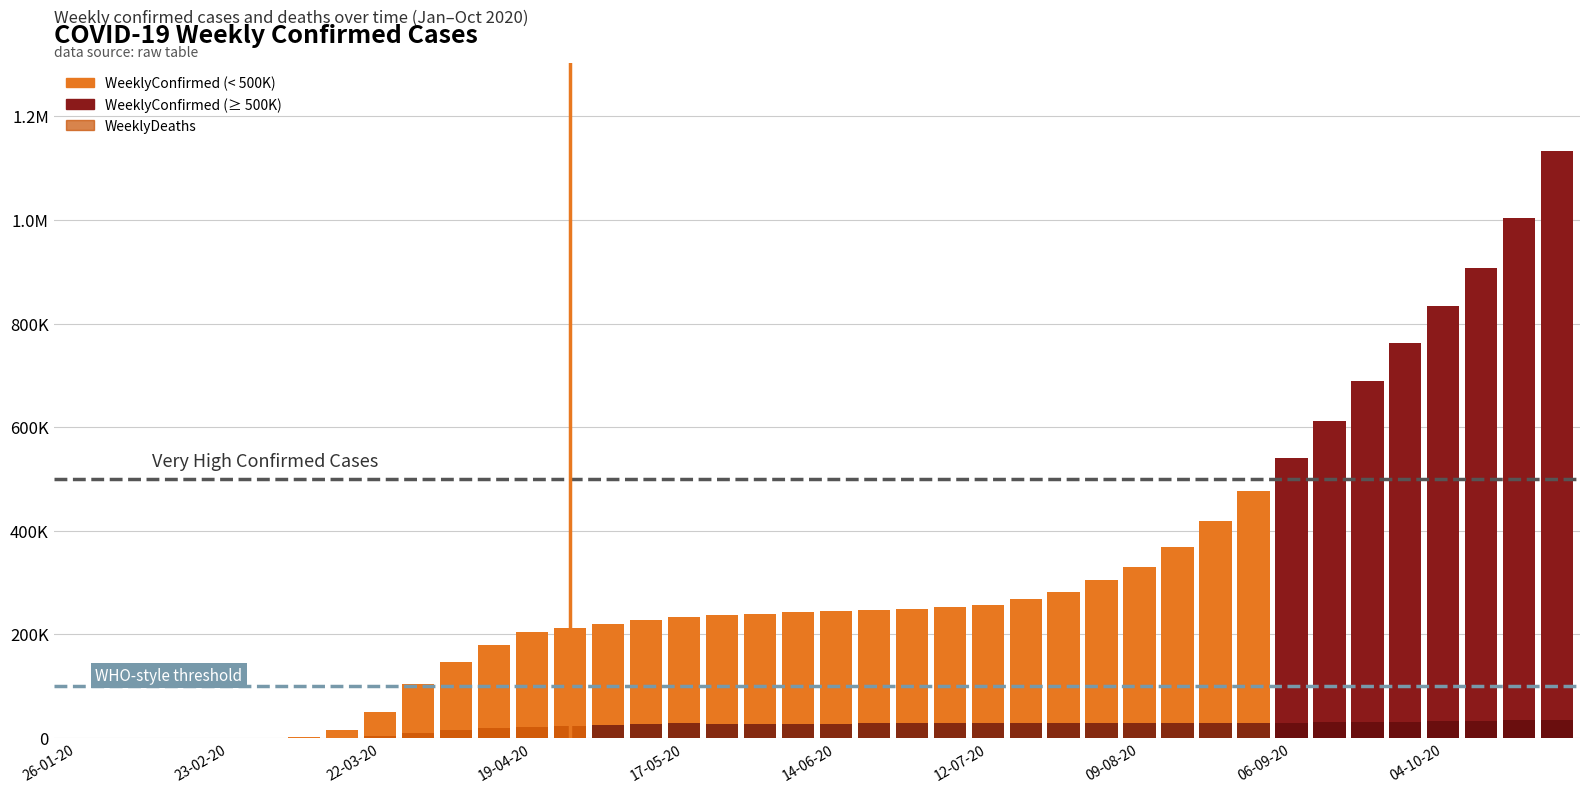

What is the total value across all series at 29?

398313.0